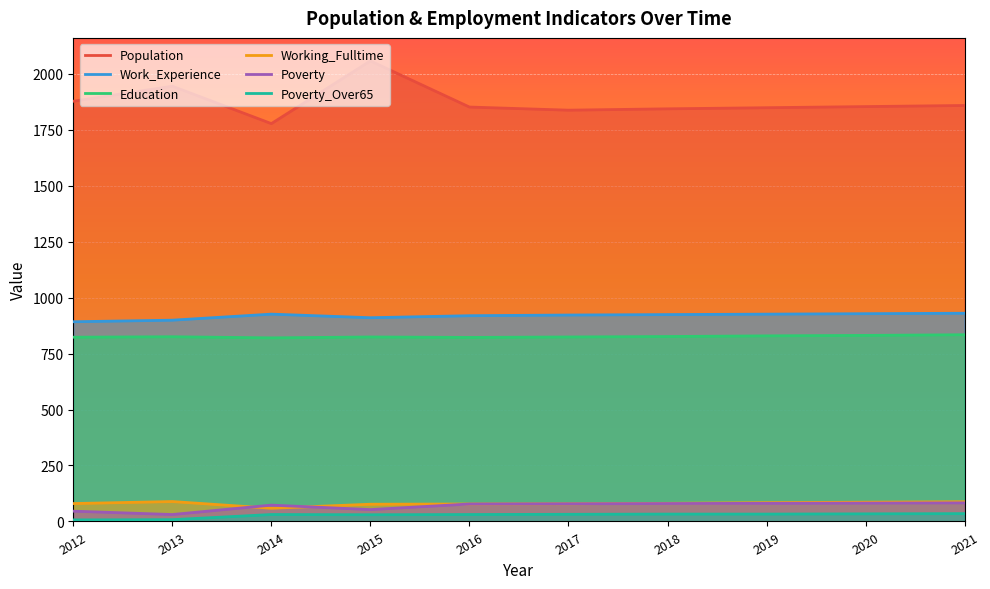

Where is Working_Fulltime nearest to the value 74?

2015